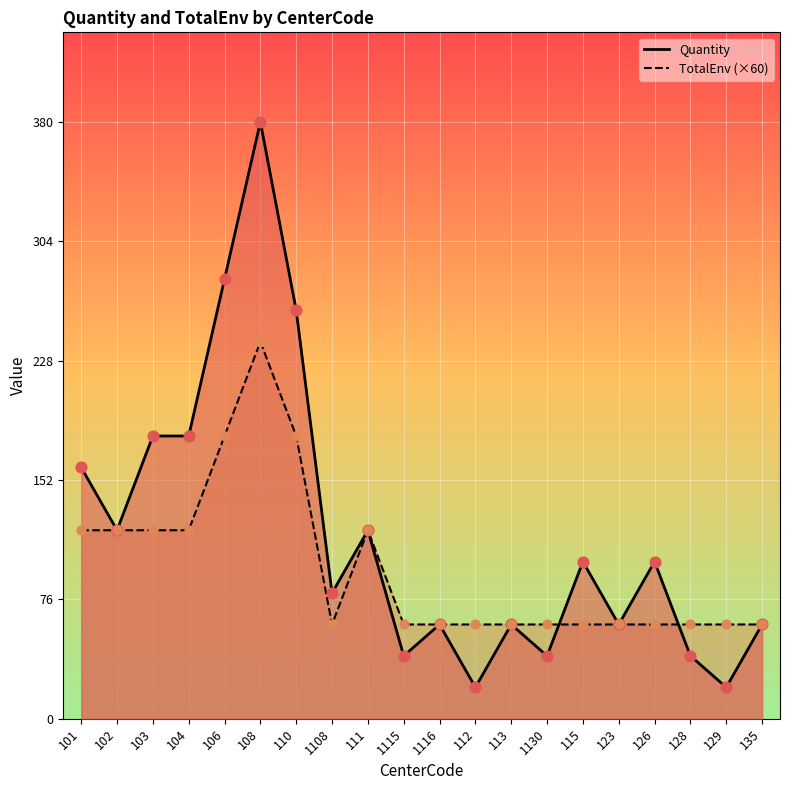

Which series reaches the minimum Y coordinate?

Quantity